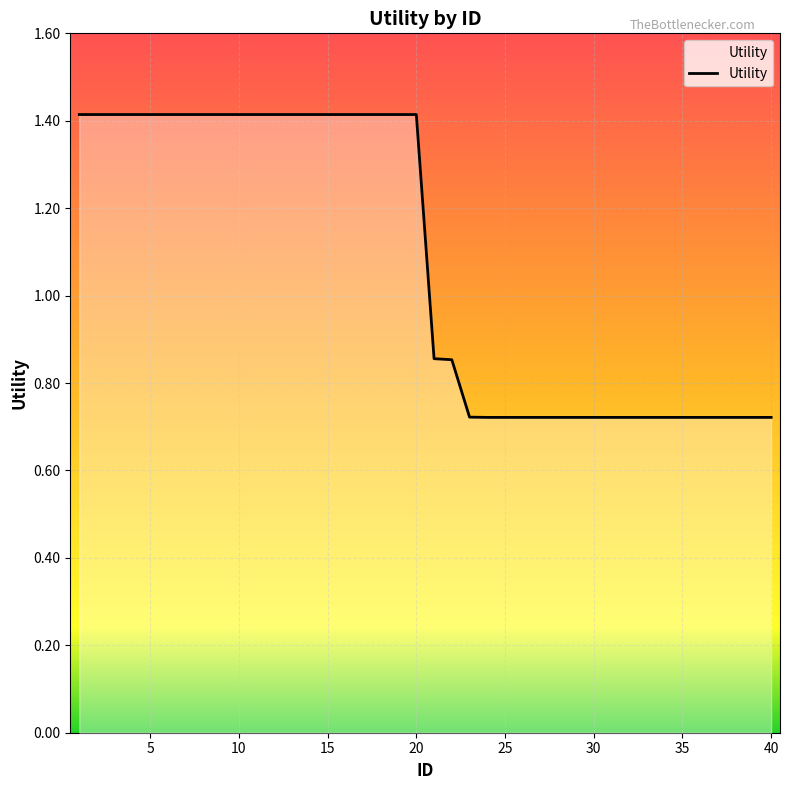

The chart shows a value of 0.5 at 13. True or false?

False